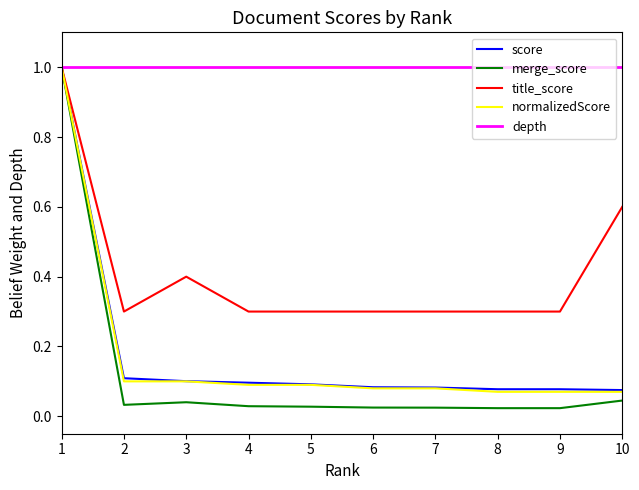

Which series changed the most between 1 and 3?

merge_score